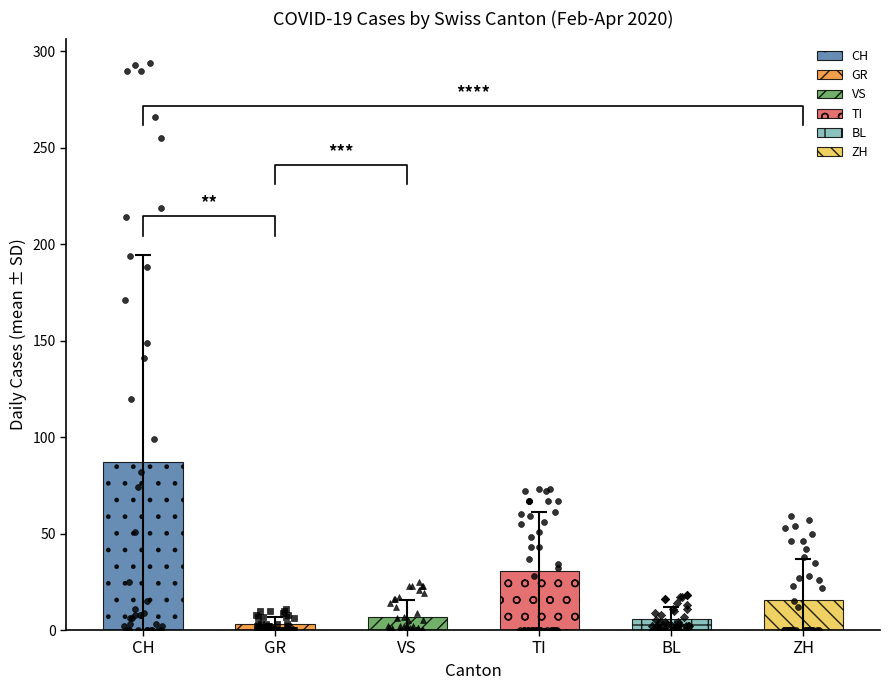

Is the value of VS at 11 greater than the value of CH at CH?

No